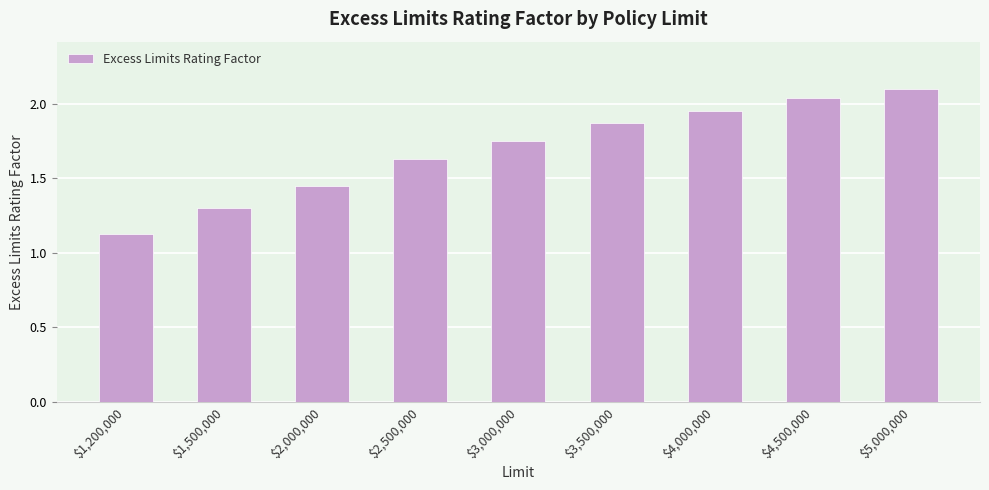

What is the sum of all values?

15.2